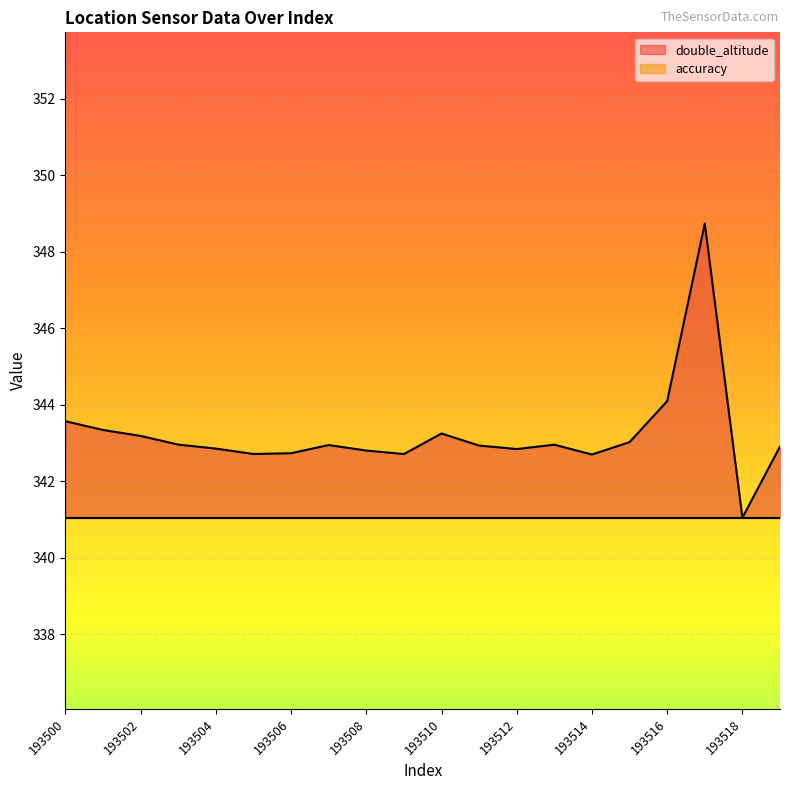

Between 193519 and 193515, which is larger?

193515